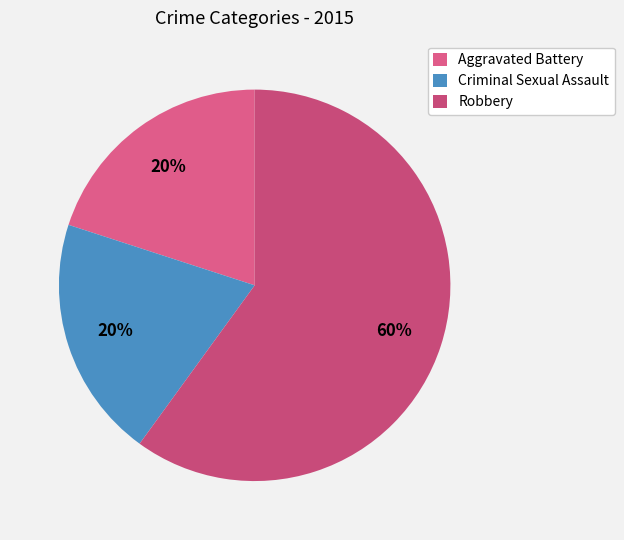

To the nearest percent, what is the average slice percentage?

33%